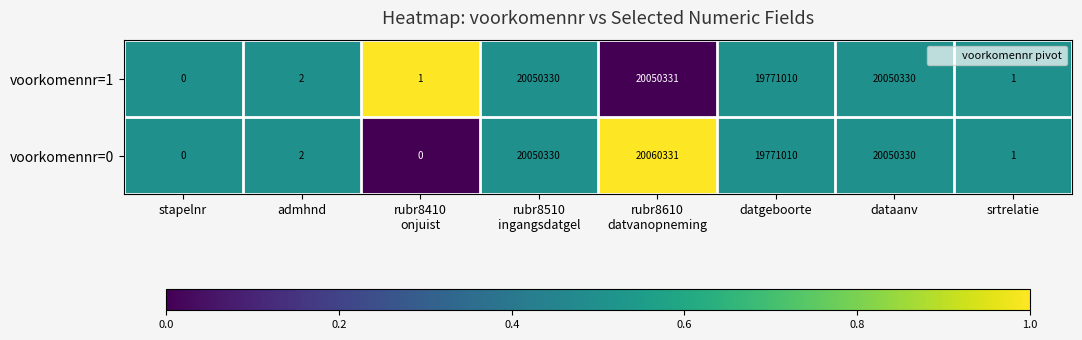

How many data points in voorkomennr=1 are less than 19771010?

4